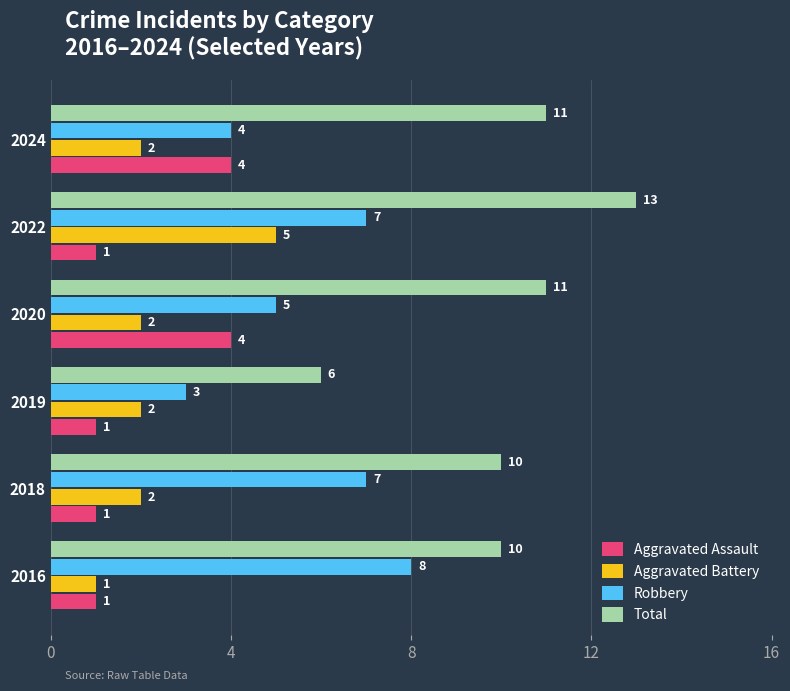

What is the difference between the maximum and minimum values in the Aggravated Battery series?

4